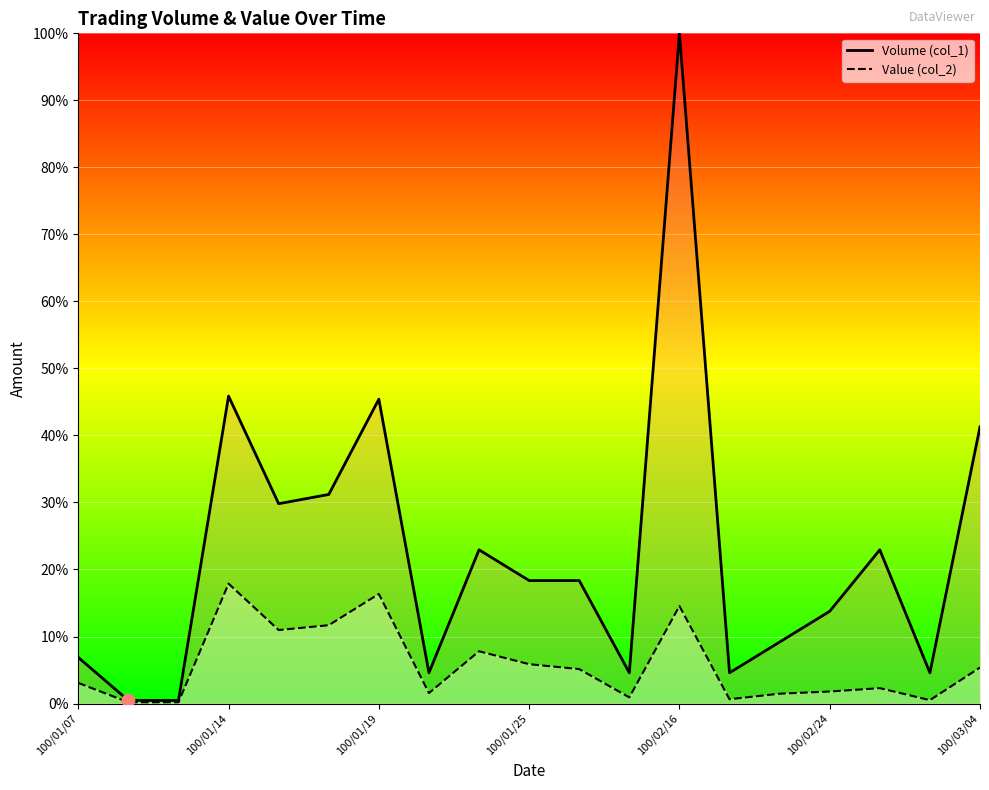

Which series reaches the maximum Y coordinate?

Volume (col_1)